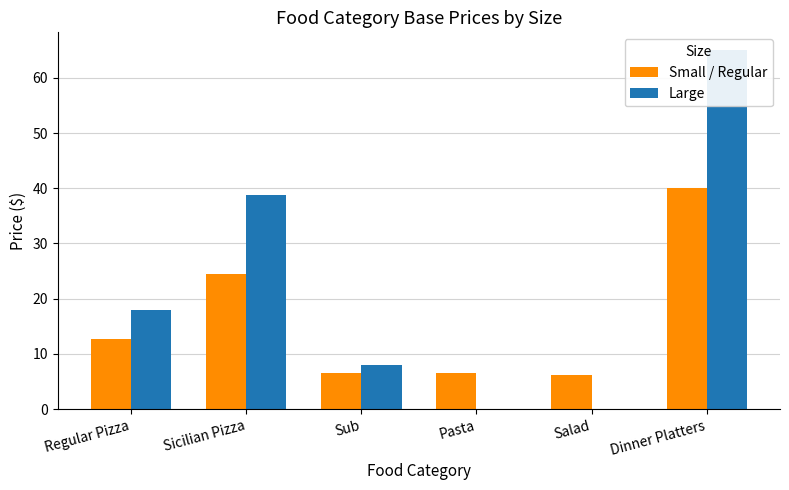

What is the label of the 3rd bar from the left?

Sub